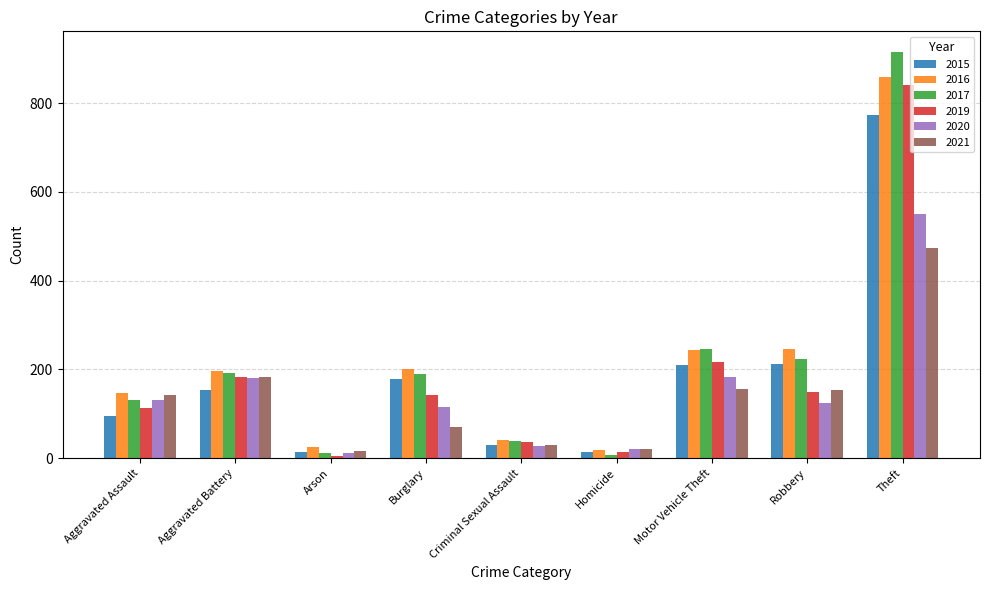

At which category is the sum across all series the highest?

Theft